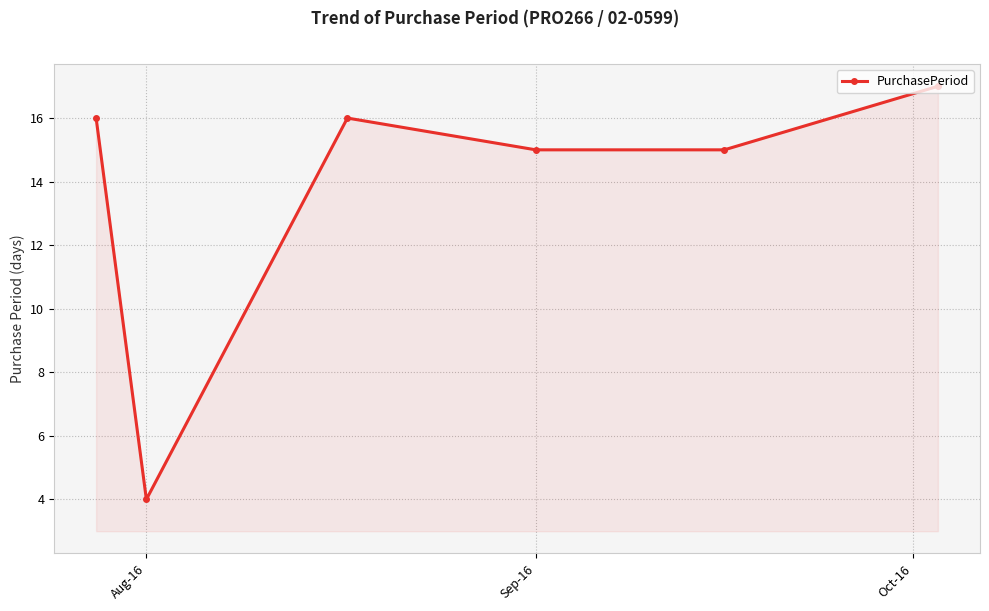

True or false: there are more than 2 points higher than both neighbors.

False